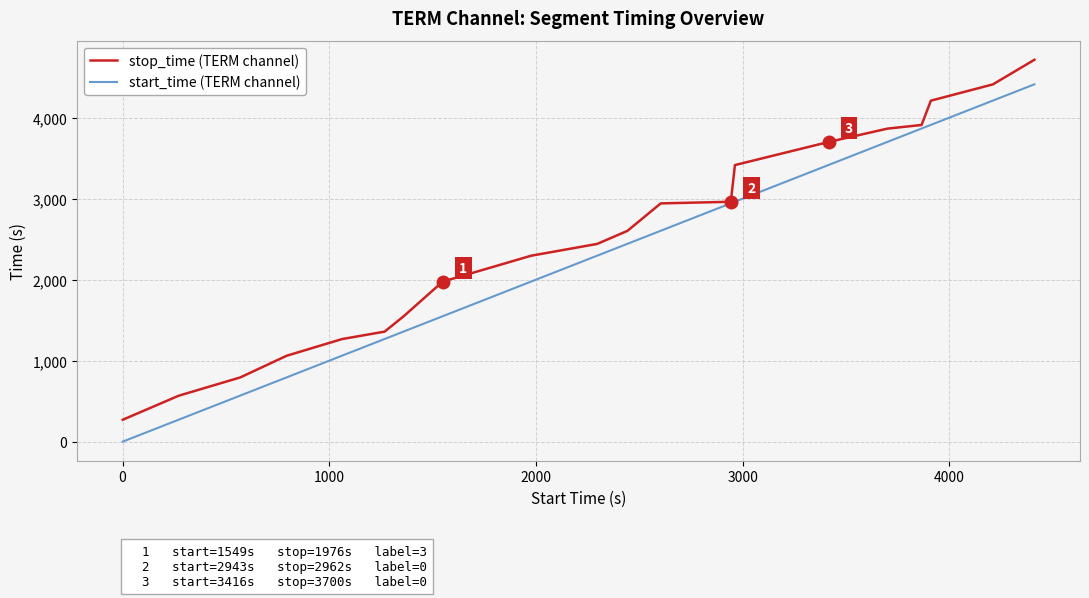

Rank the series by their average value, from lowest to highest.

start_time (TERM channel), stop_time (TERM channel)